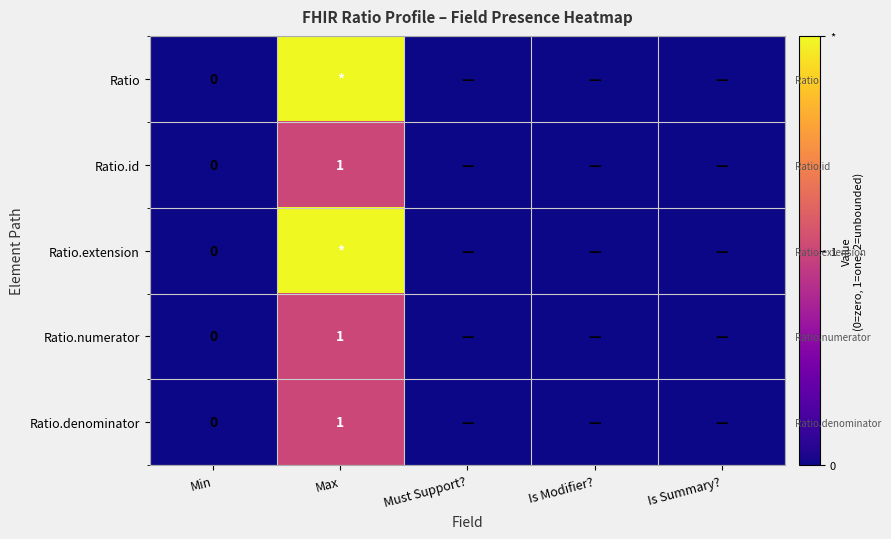

Is the value of Ratio.extension at Min greater than the value of Ratio.numerator at Is Modifier??

No